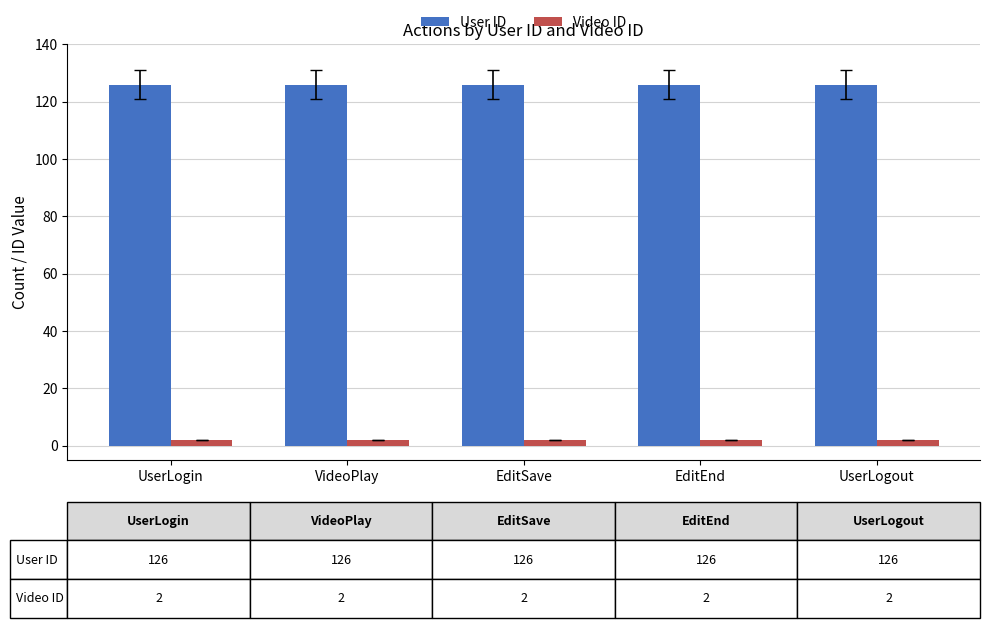

Reading left to right, extract all data points from this chart.

User ID: UserLogin=126	VideoPlay=126	EditSave=126	EditEnd=126	UserLogout=126
Video ID: UserLogin=2	VideoPlay=2	EditSave=2	EditEnd=2	UserLogout=2